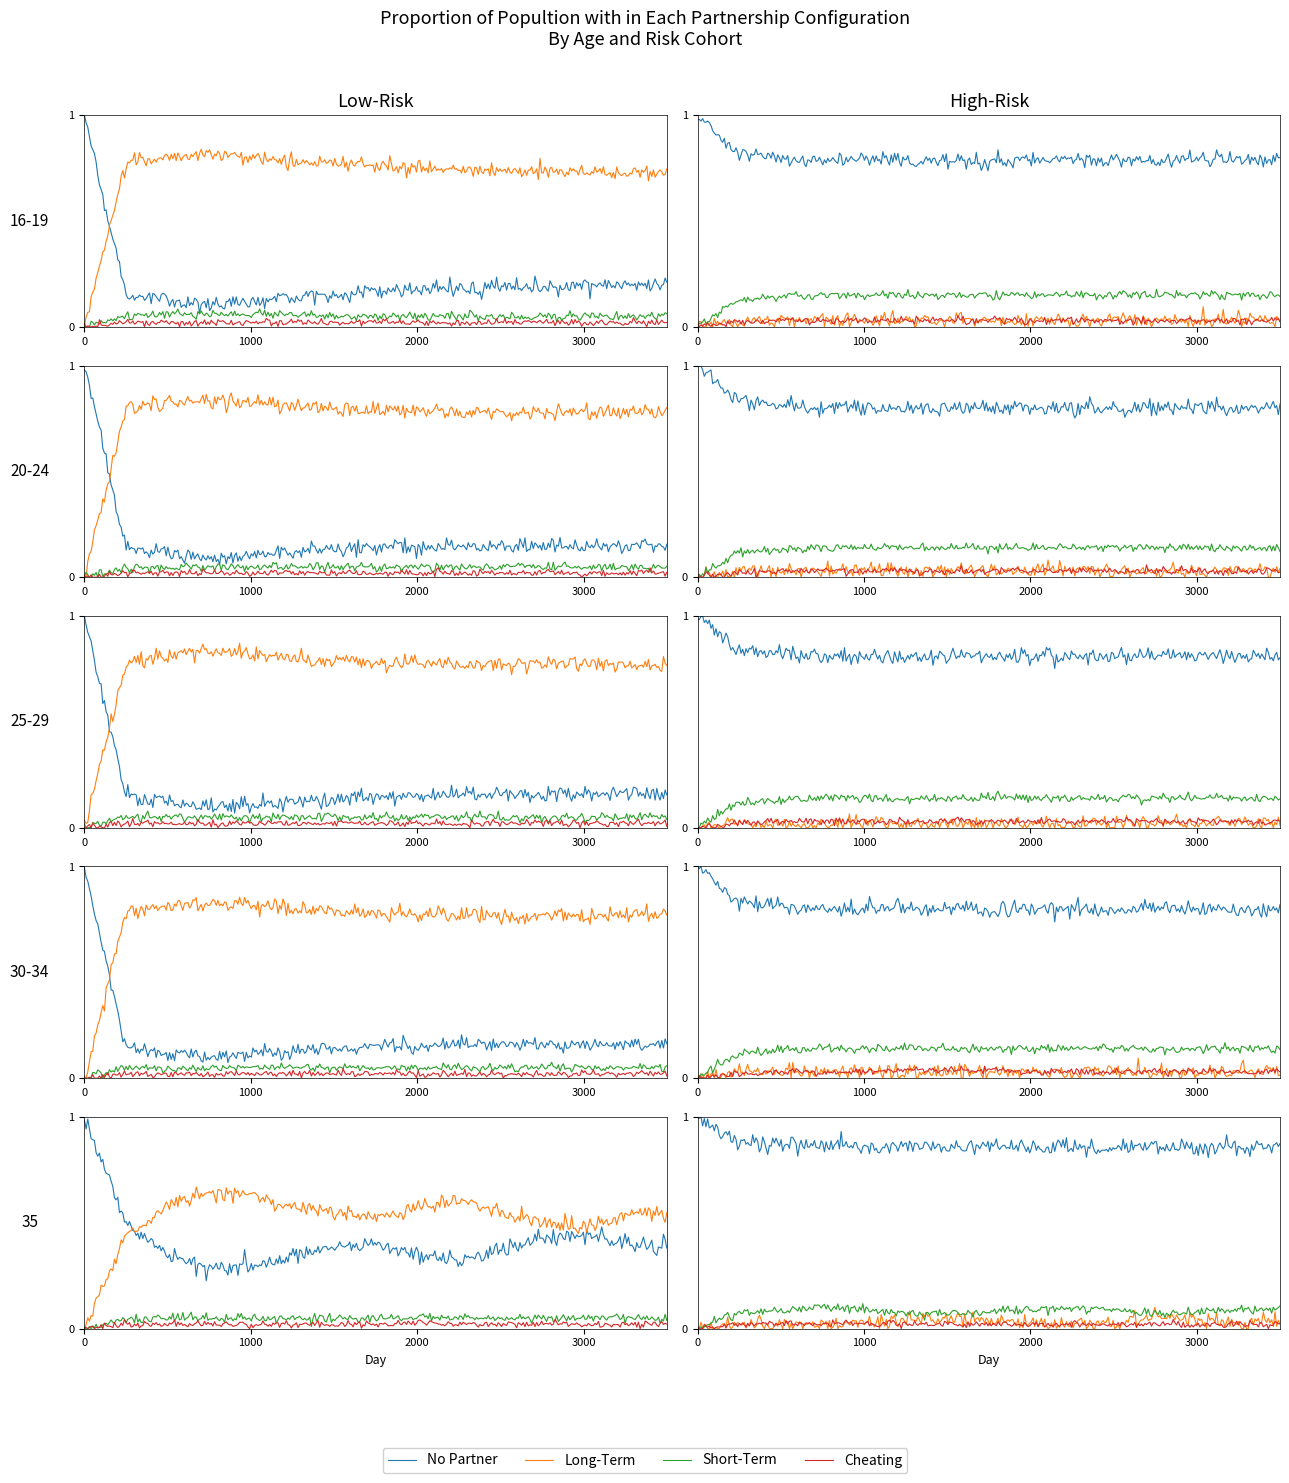

What is the average value of the No Partner series?

0.4